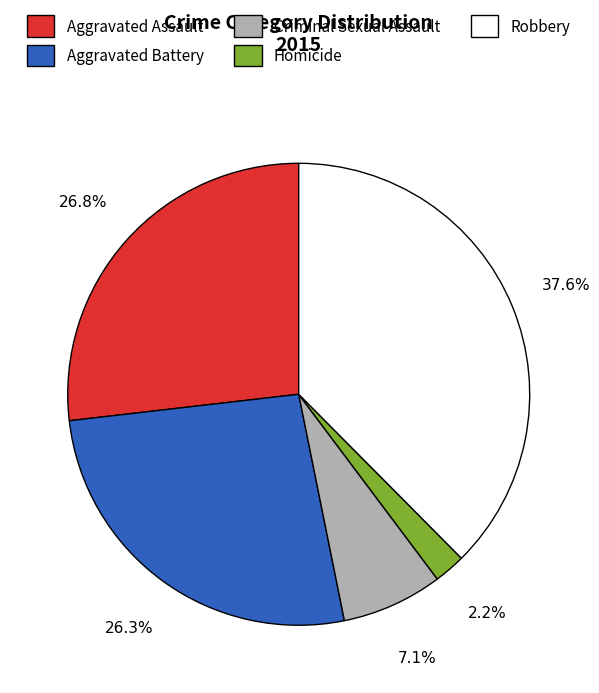

Is it true that Criminal Sexual Assault is 18% of the pie?

False